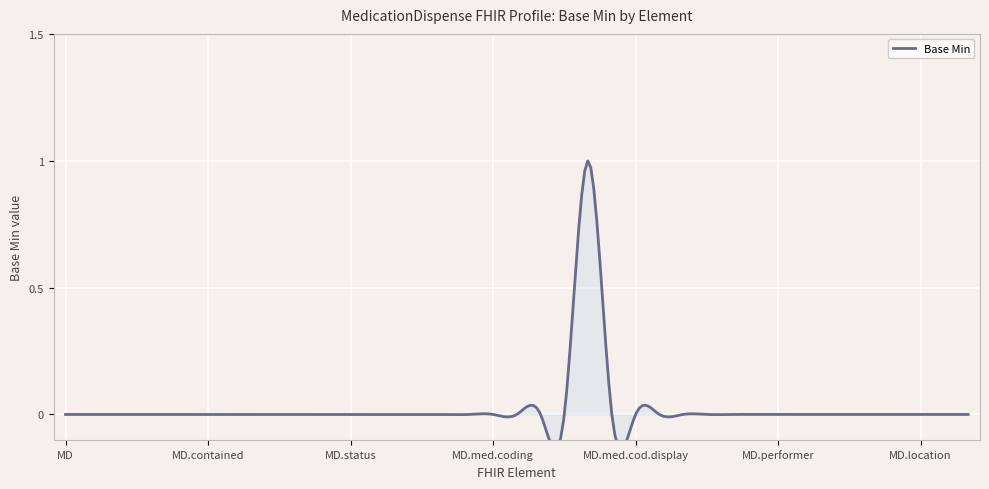

How many values are between 0 and 1?

39